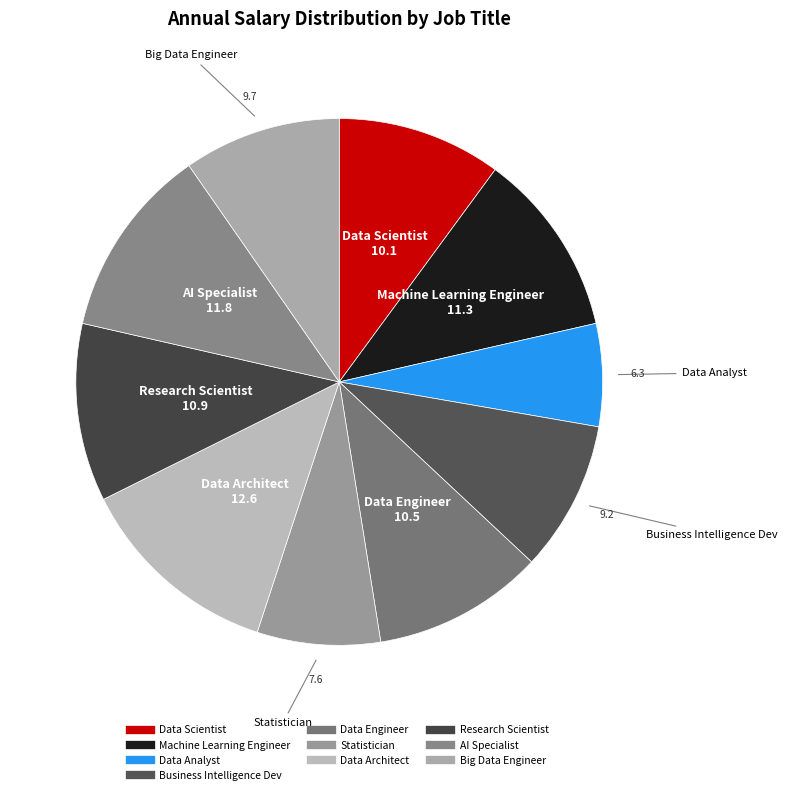

How many segments does this pie chart have?

10